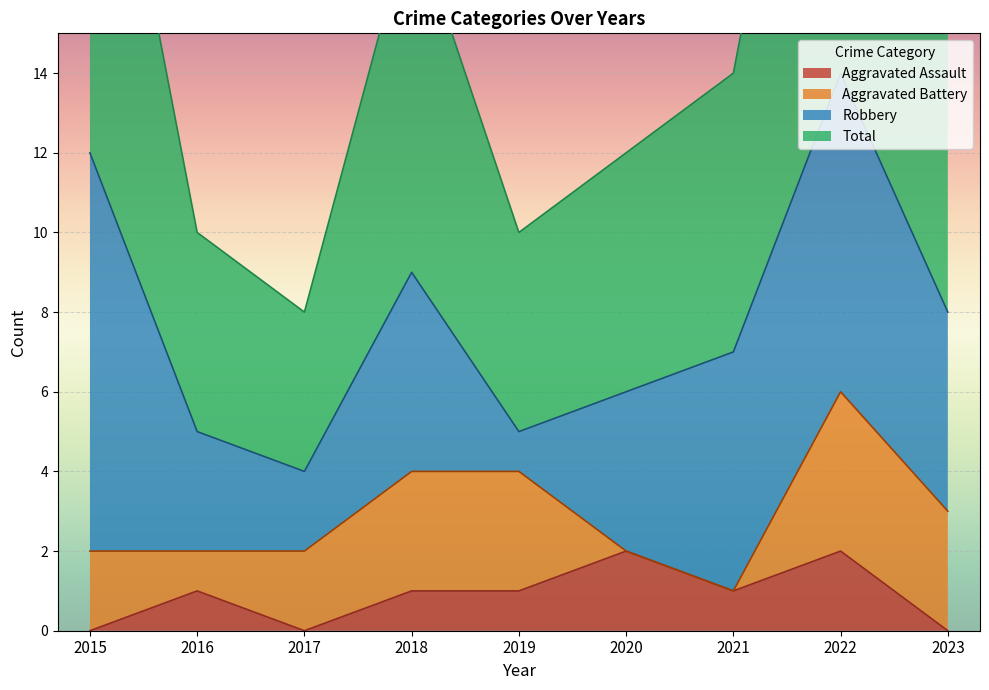

The Aggravated Assault series shows 1 at 2015. True or false?

False